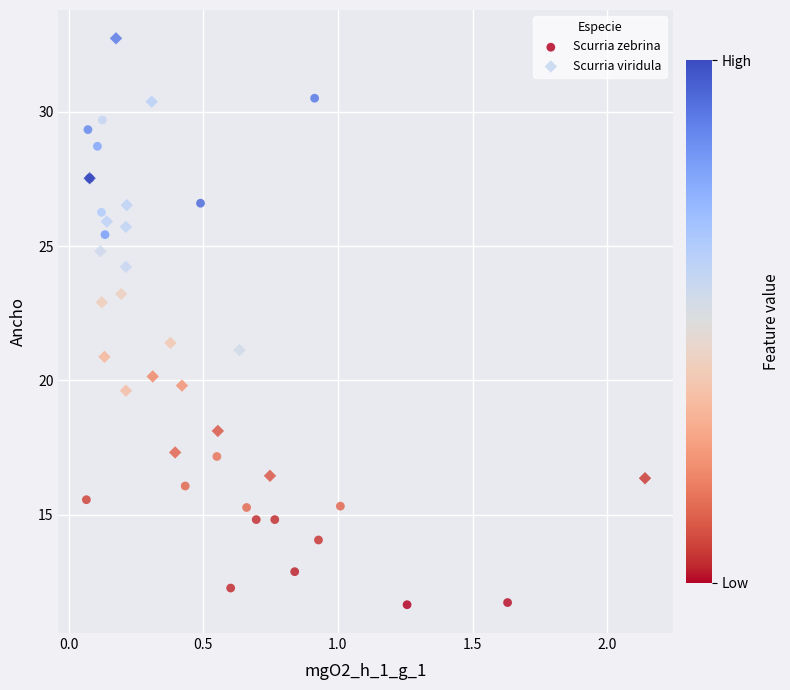

Which series reaches the maximum Y coordinate?

Scurria viridula